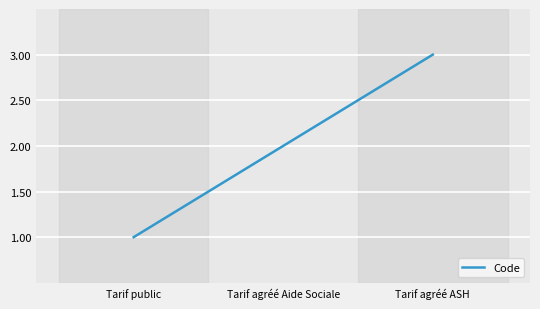

The chart shows a value of 1 at Tarif agréé Aide Sociale. True or false?

False